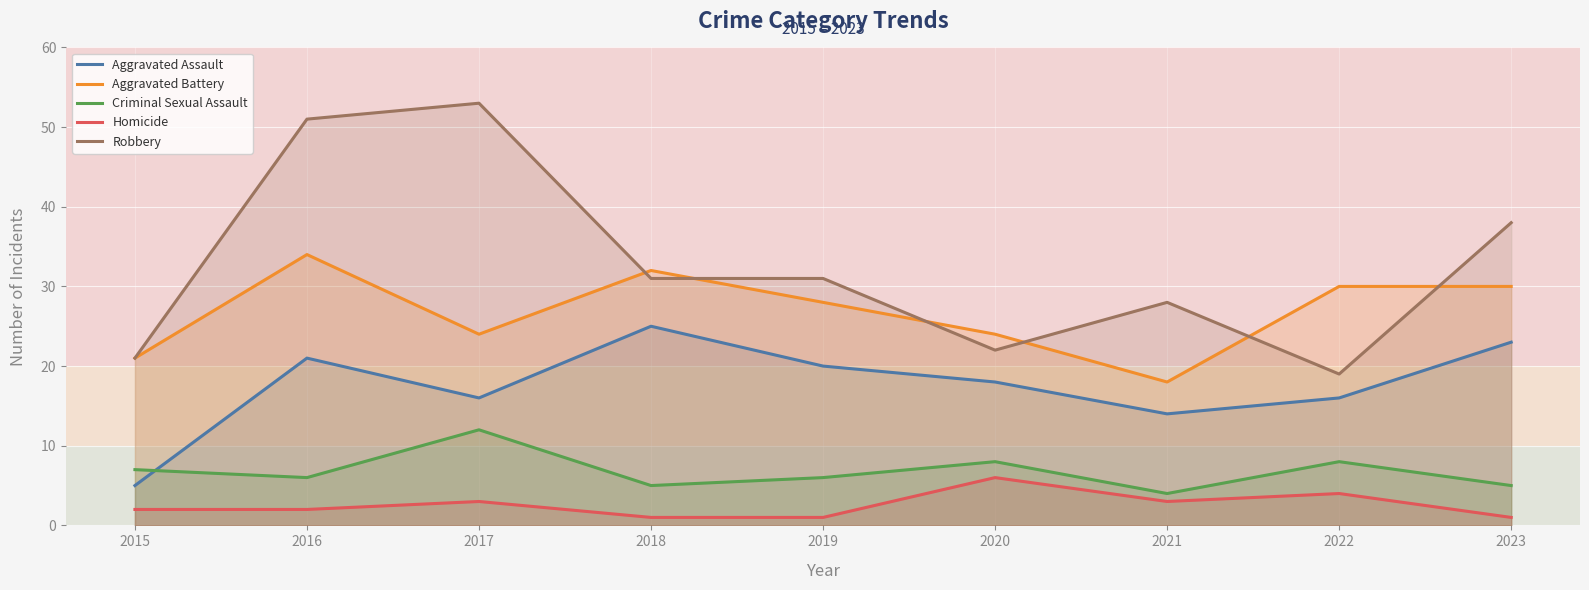

What is the sum of the Homicide values at 2015 and 2021?

5